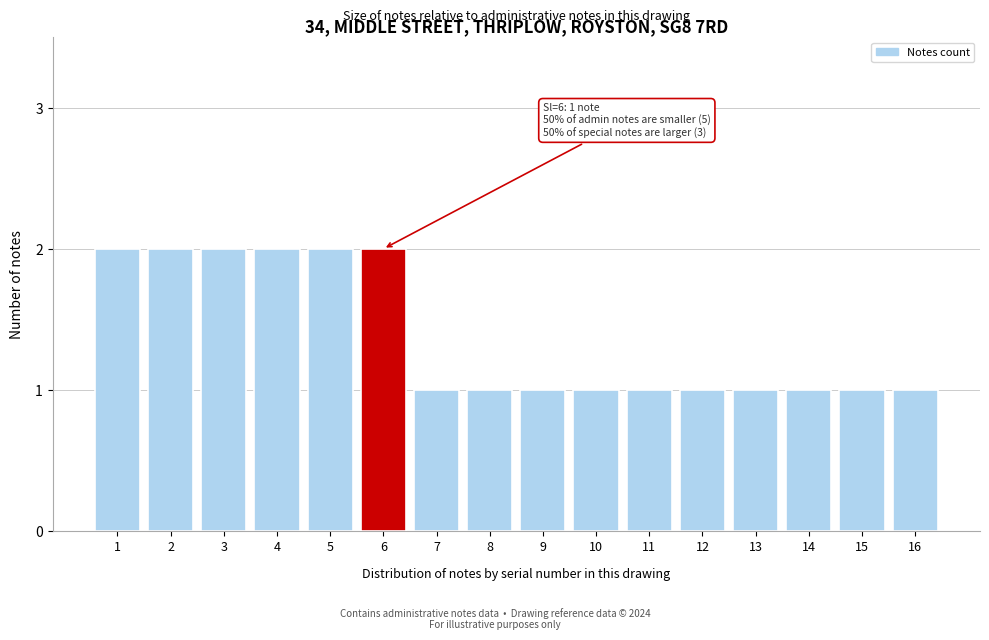

Reading left to right, what are all the values shown in this chart?

1=2	2=2	3=2	4=2	5=2	6=2	7=1	8=1	9=1	10=1	11=1	12=1	13=1	14=1	15=1	16=1